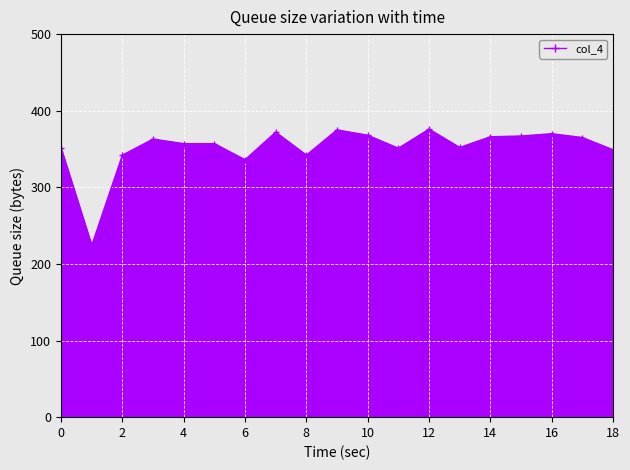

Approximately how many times larger is the value at 10 compared to 12?

1.0